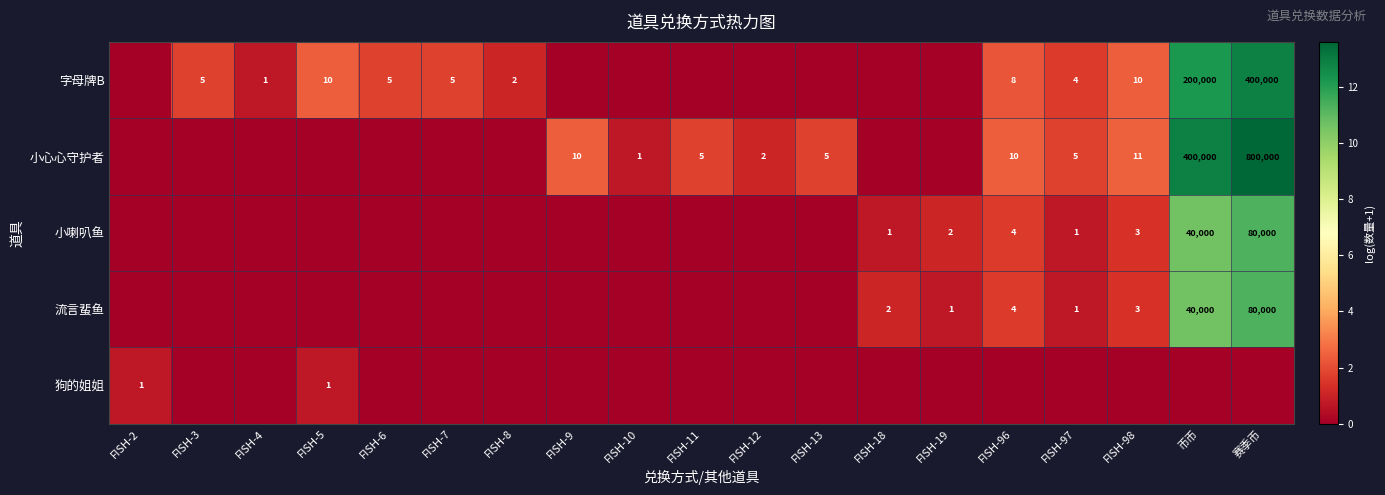

The 小心心守护者 series shows 0 at FISH-10. True or false?

False